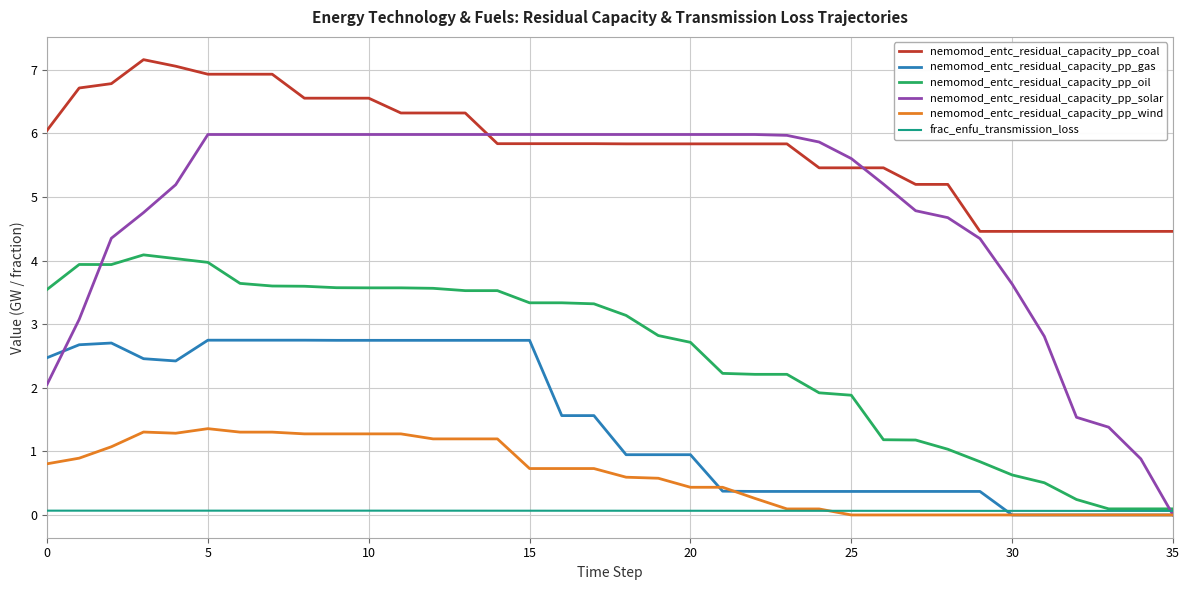

Which series has the largest total across all categories?

nemomod_entc_residual_capacity_pp_coal